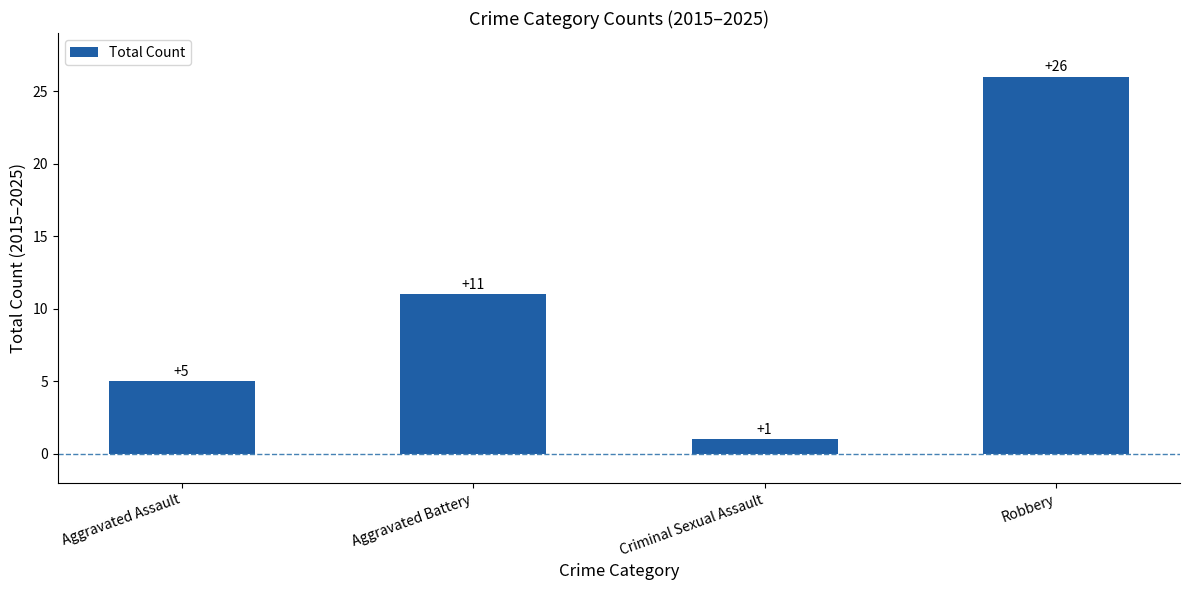

How many bars are there in total?

4